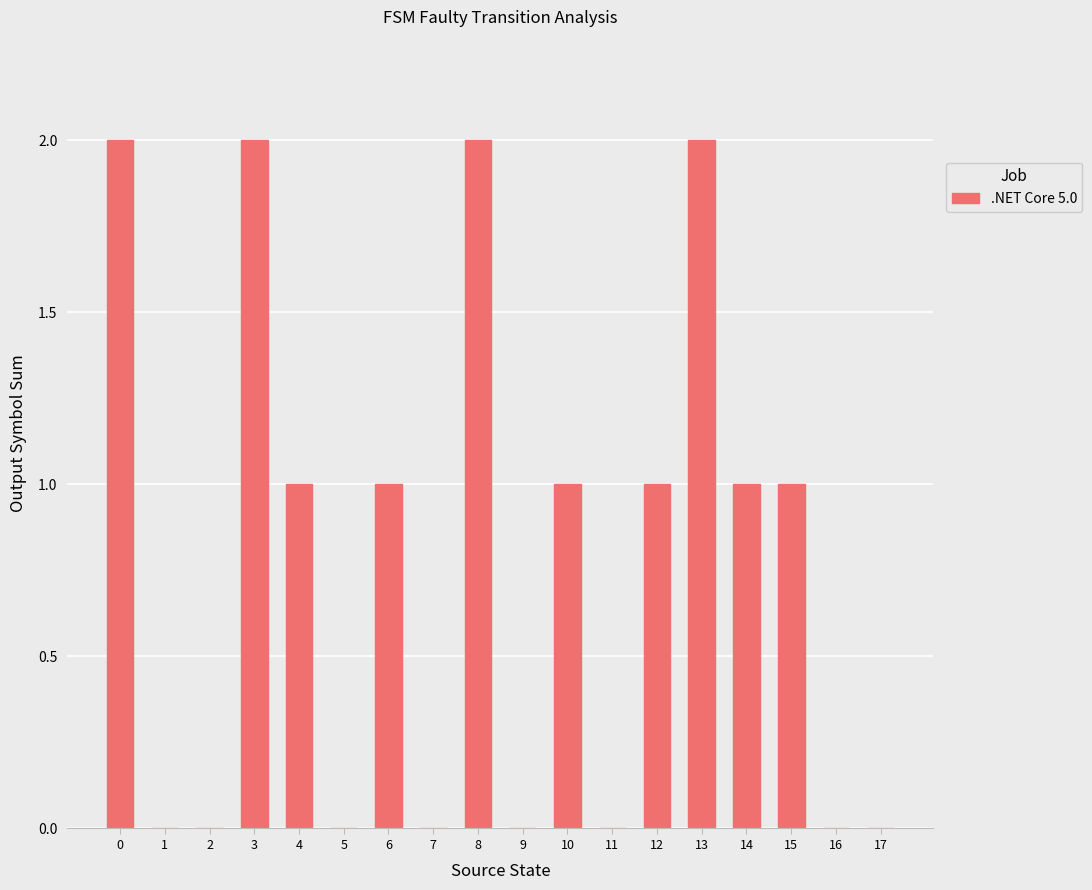

Is it true that the value at 14 is 1?

True